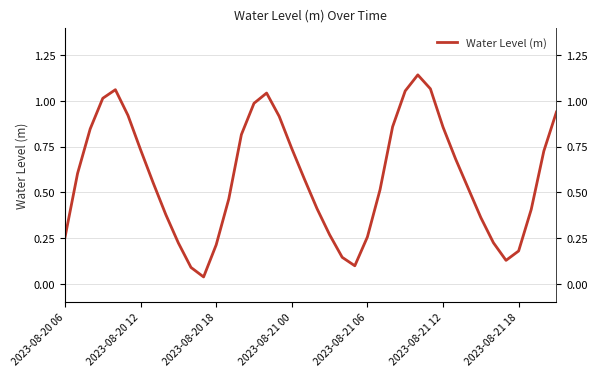

What is the sum of all values?

23.3